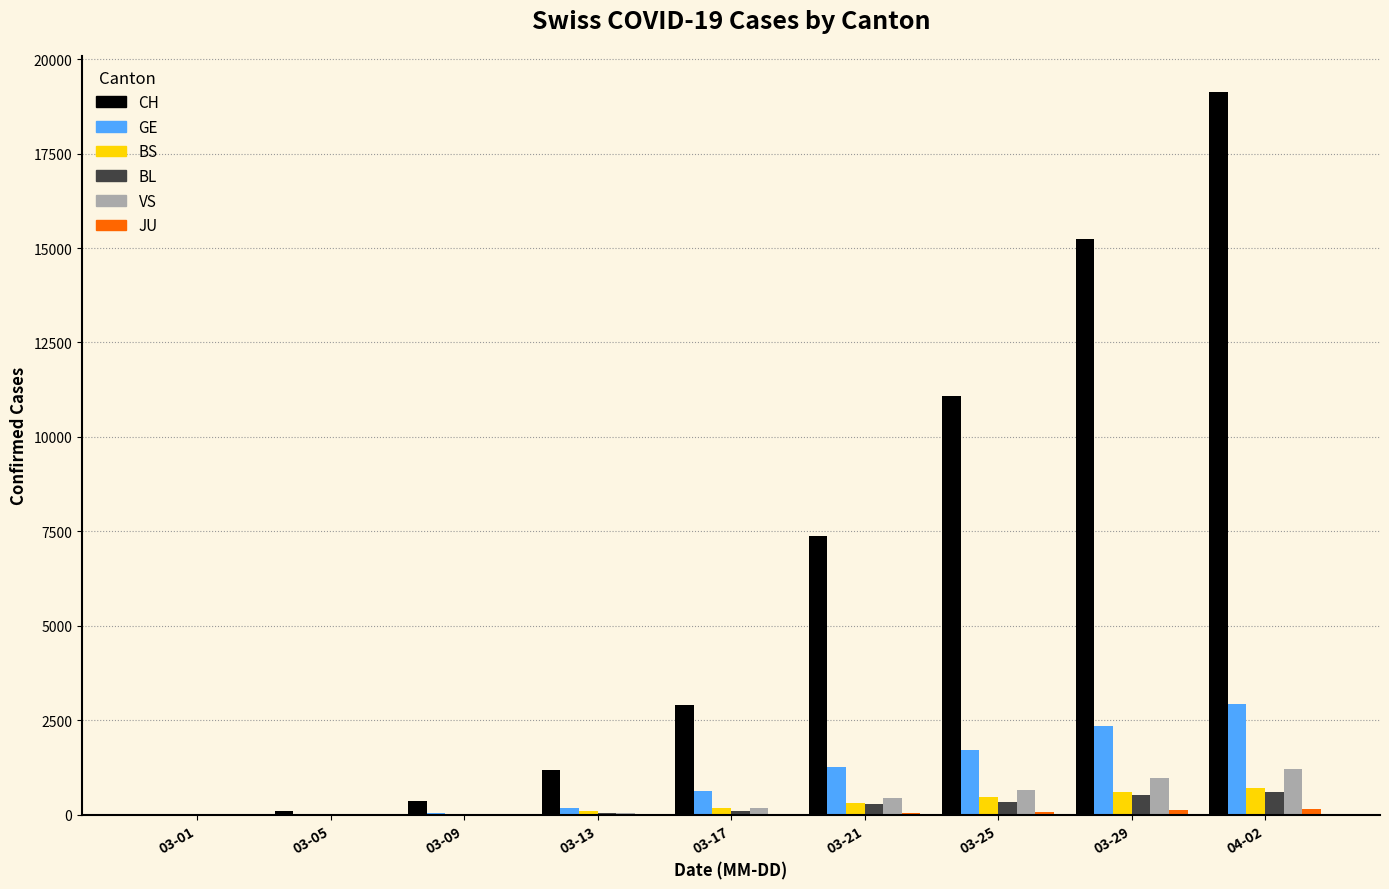

Which series has the widest spread of values?

CH